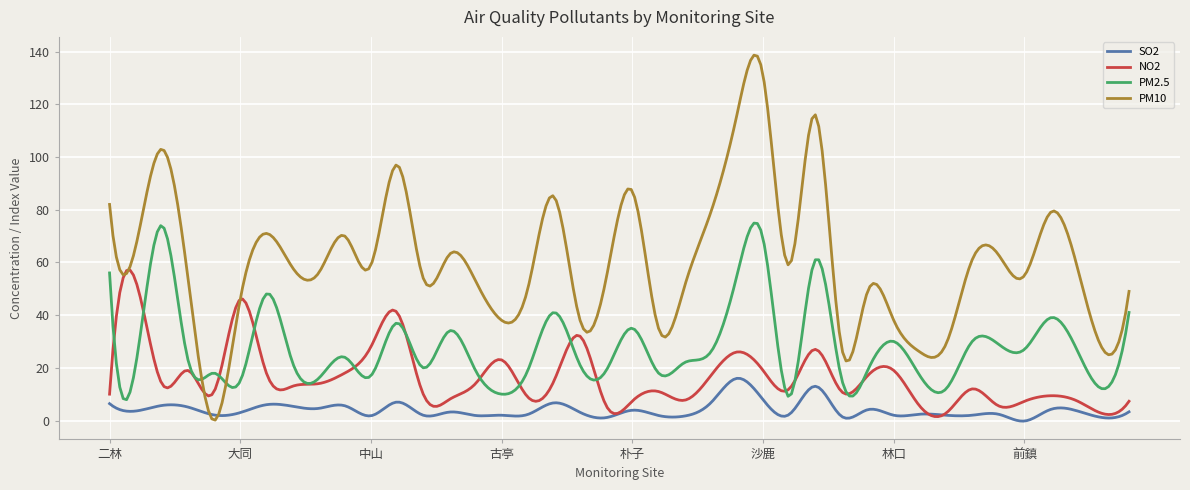

Which series ends up on top after the final intersection of SO2 and PM10?

PM10